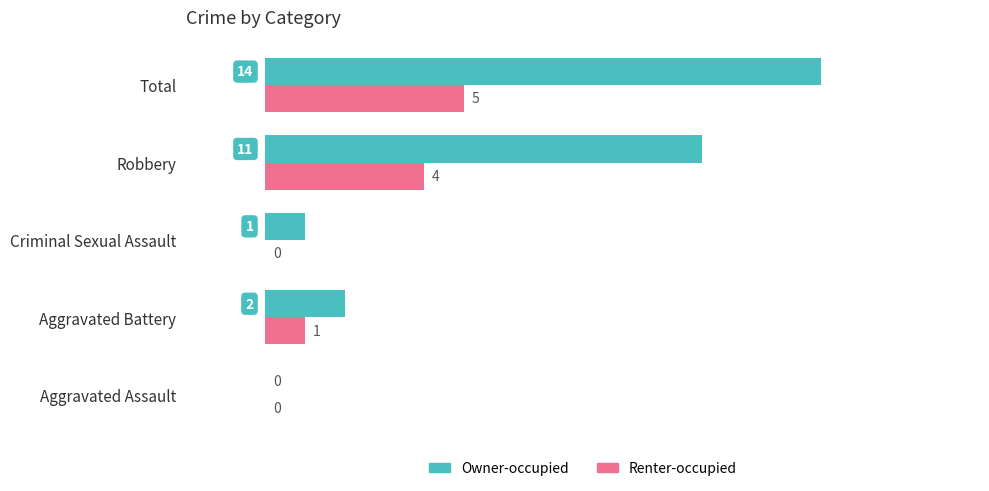

Which series has the largest total across all categories?

Owner-occupied